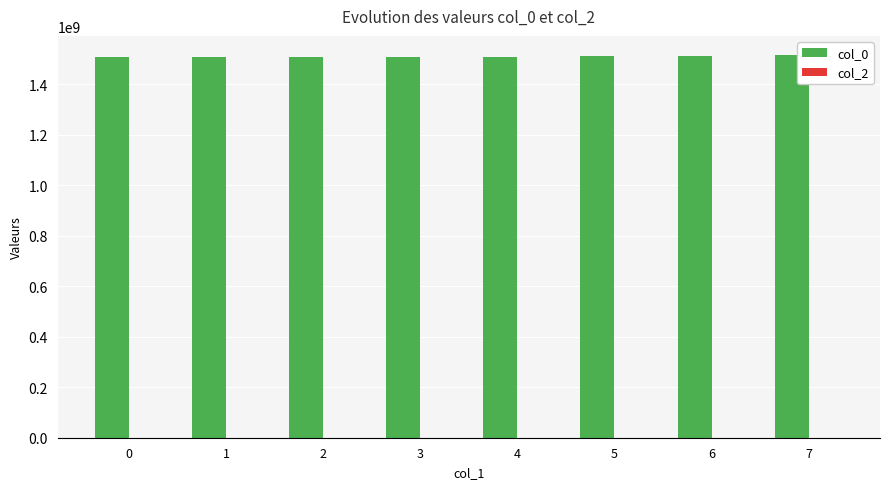

What is the value of the 5th bar from the left?

1510406659.5